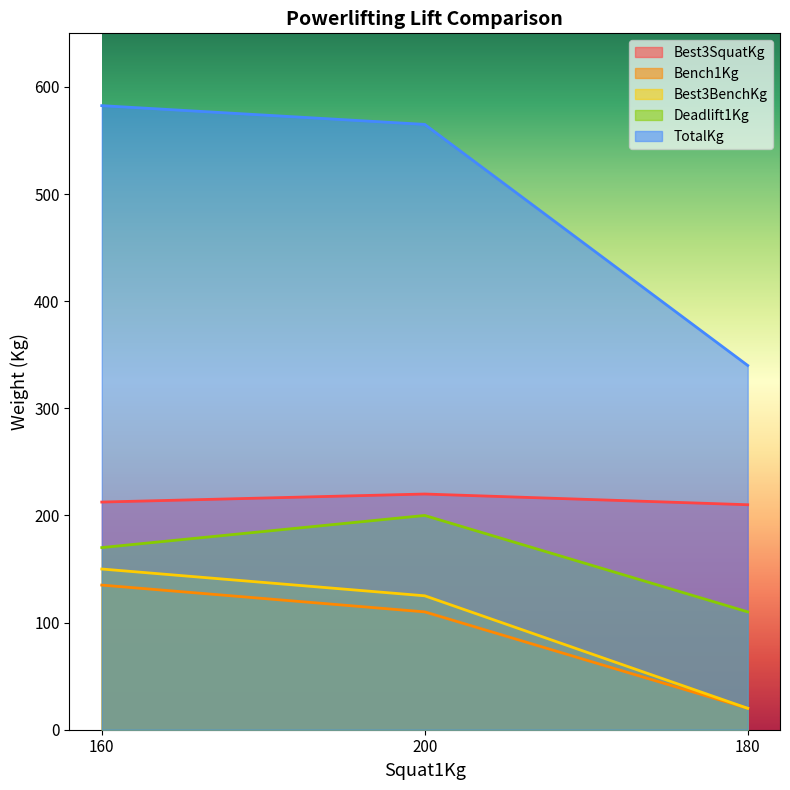

What is the difference between the Best3SquatKg values at 180 and 160?

2.5